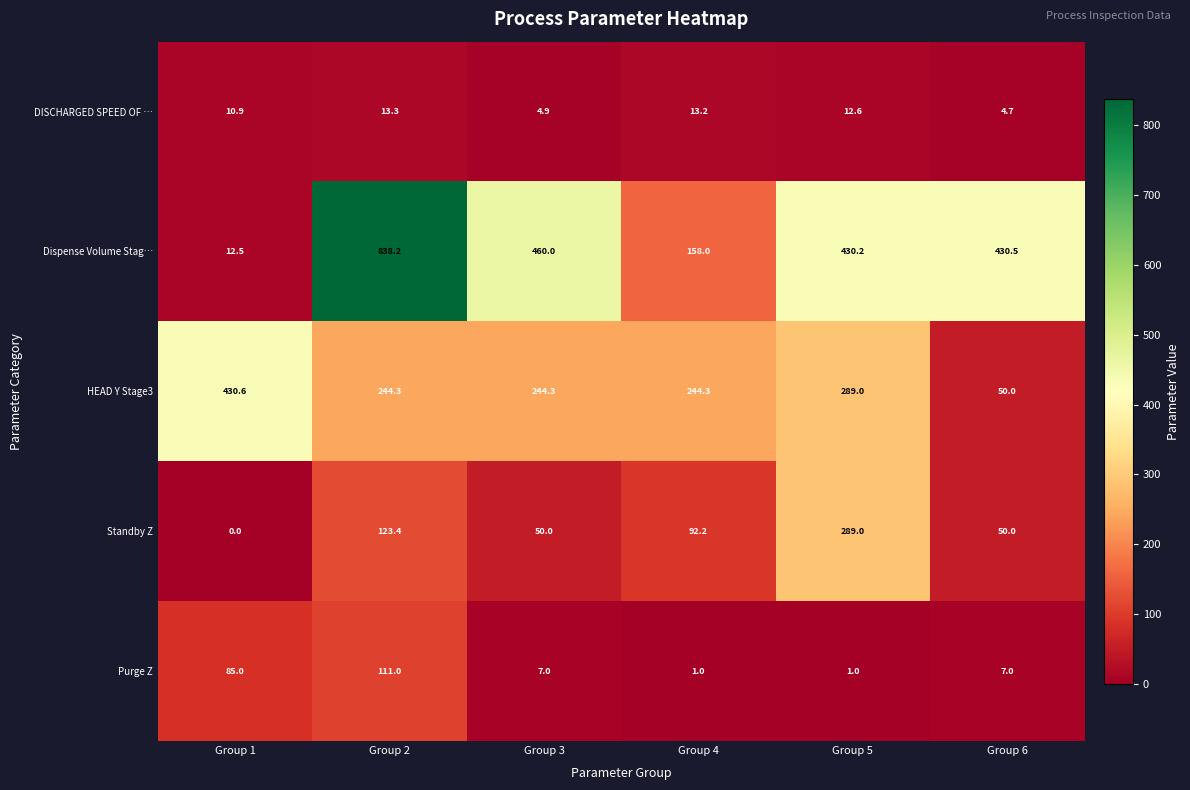

What is the total value across all series at Group 2?

1330.2